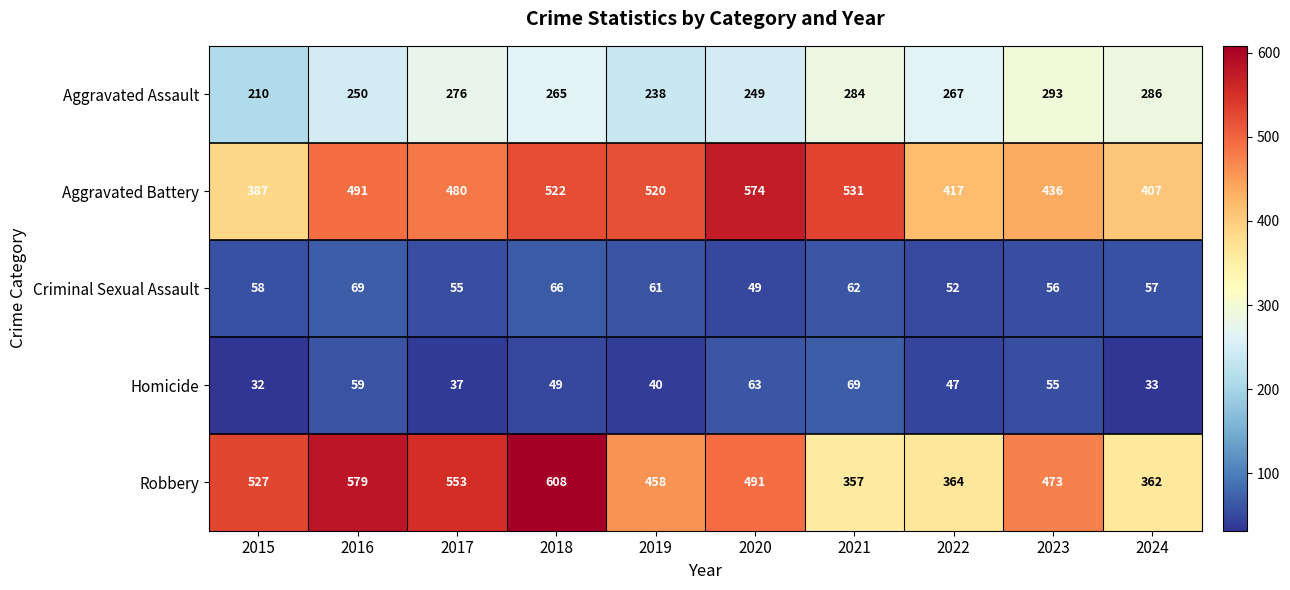

What is the smallest value displayed?

32